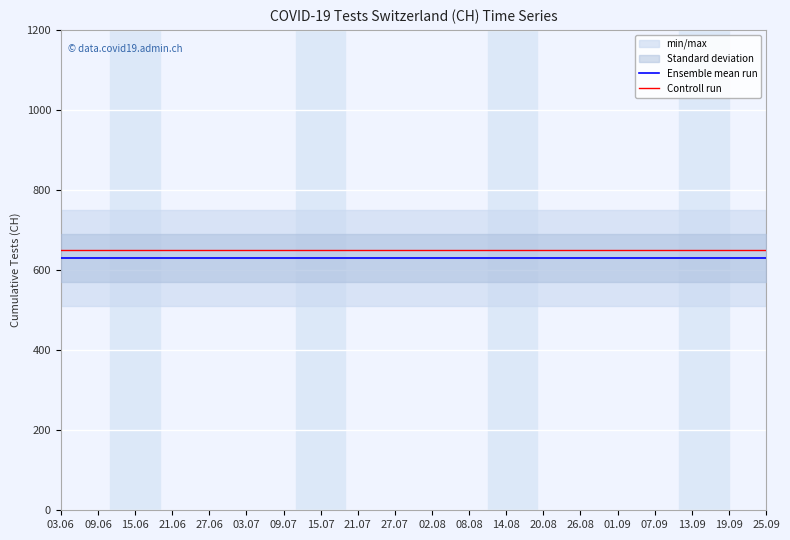

What is the label of the 10th point from the left?

27.07